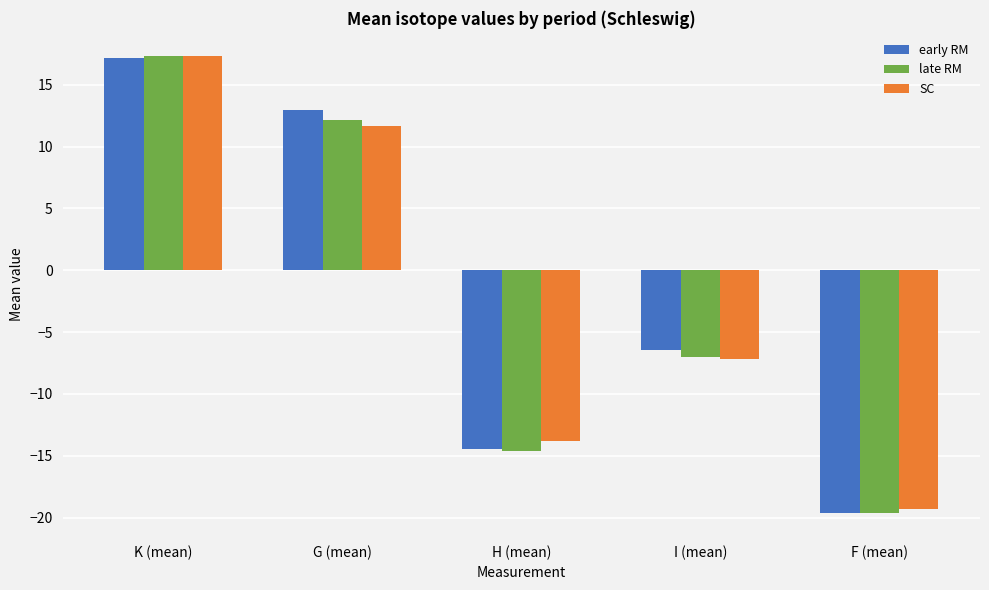

What is the average value of the SC series?

-2.3